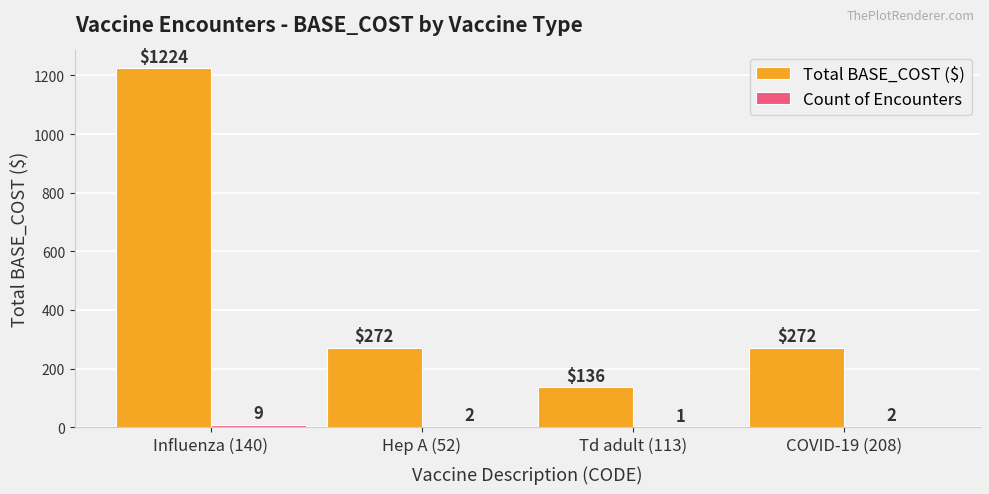

What is the sum of the Total BASE_COST ($) values at Hep A (52) and Td adult (113)?

408